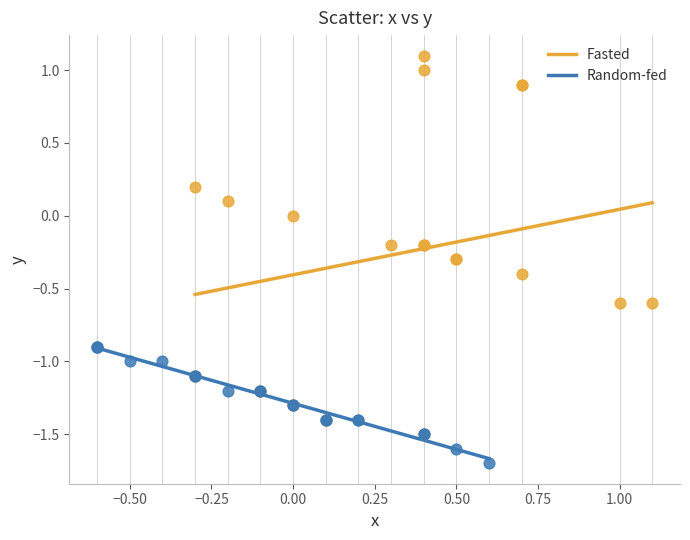

What are all the series names shown in the legend?

Fasted, Random-fed